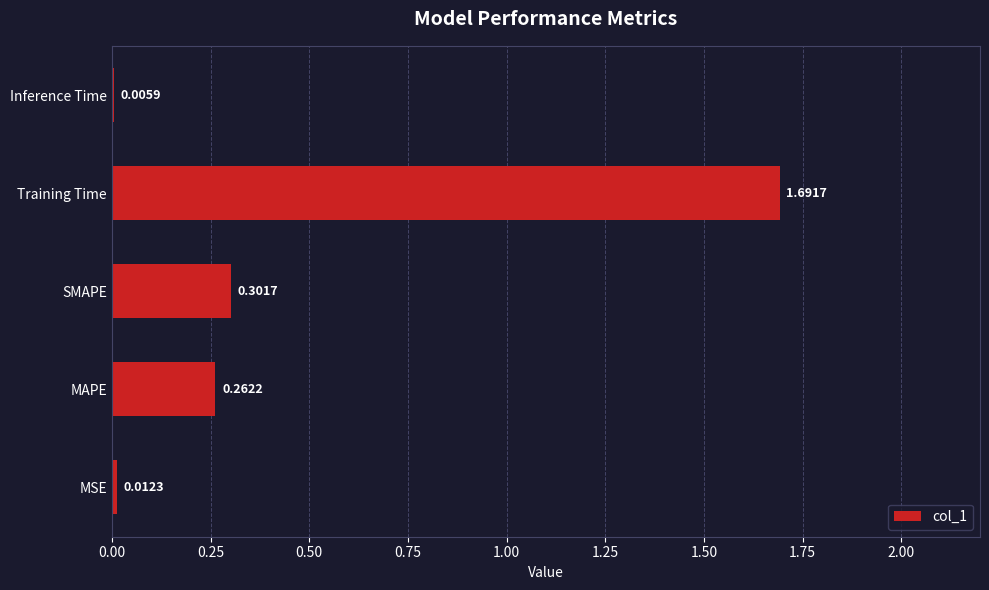

What is the maximum value shown in the chart?

1.7